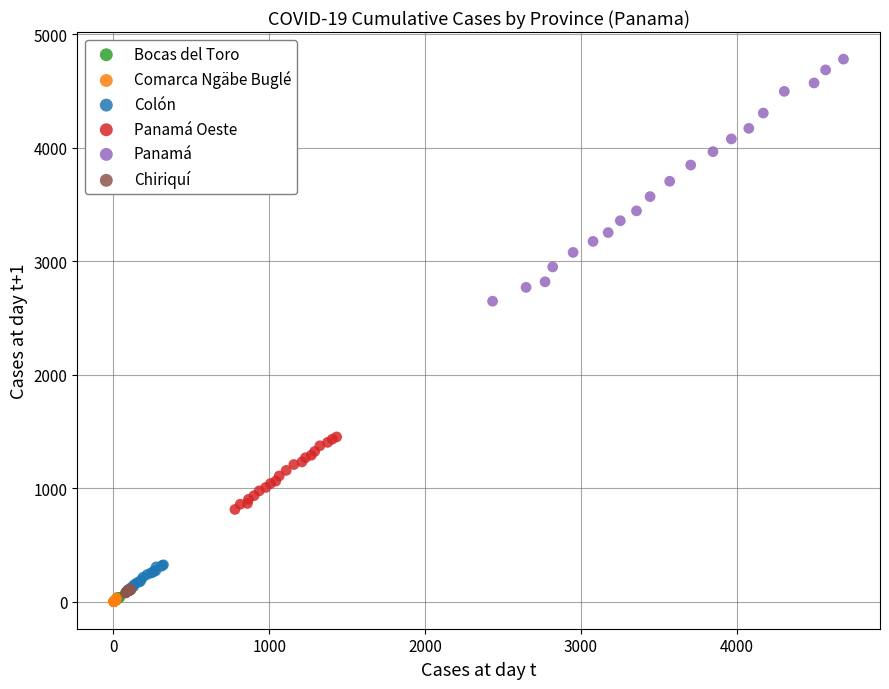

Which series reaches the maximum Y coordinate?

Panamá